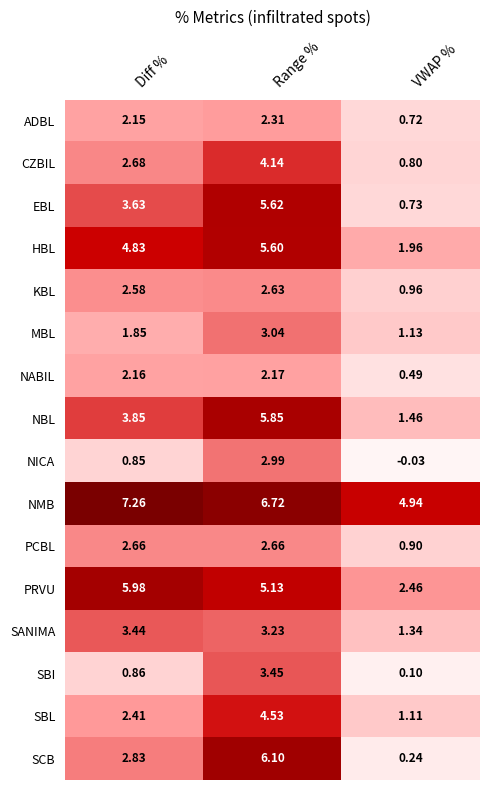

What is the total value across all series at Diff %?

50.0